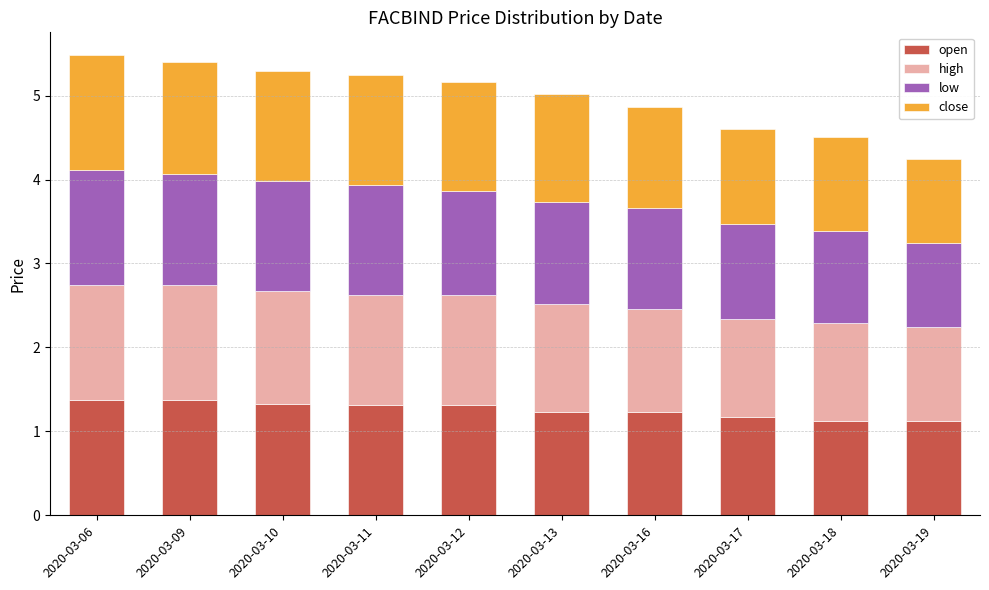

What is the total value across all series at 2020-03-13?

5.0